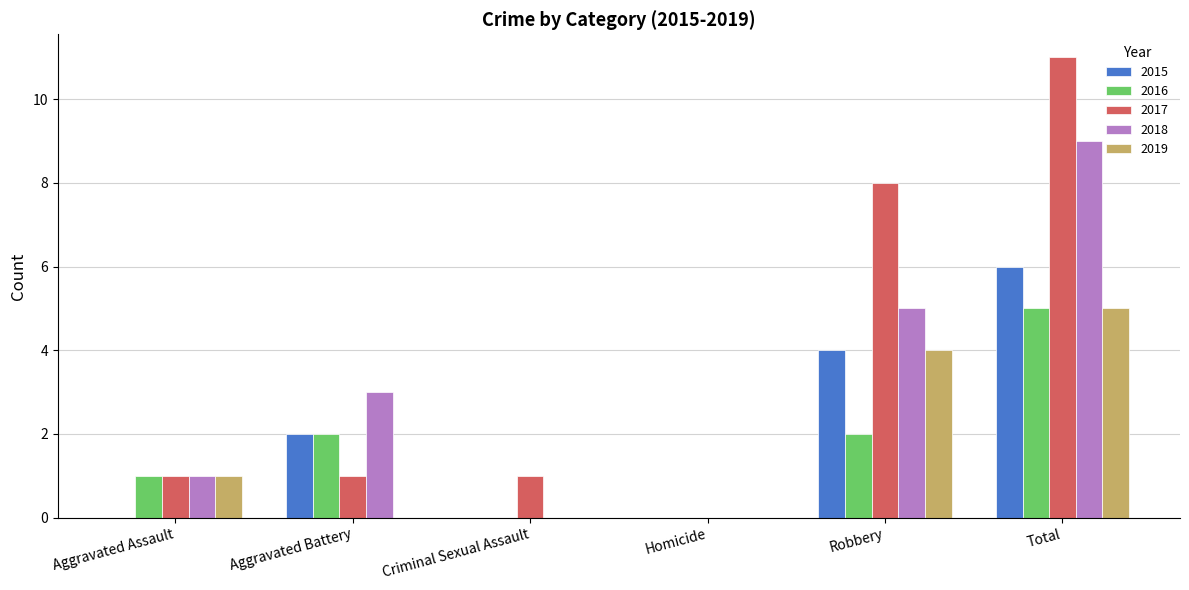

Count the number of categories in the chart.

6